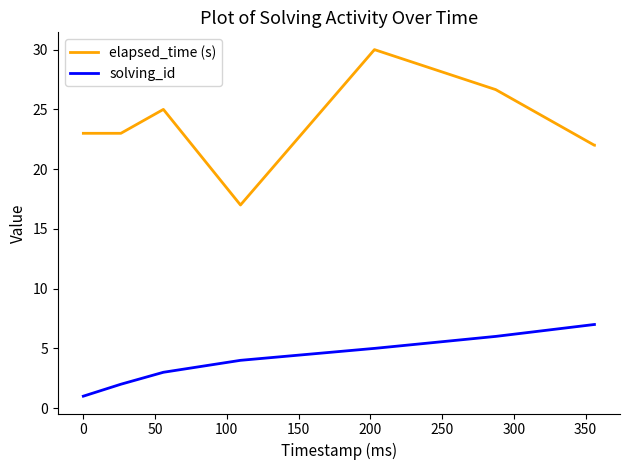

Which series has the largest range (max minus min)?

elapsed_time (s)